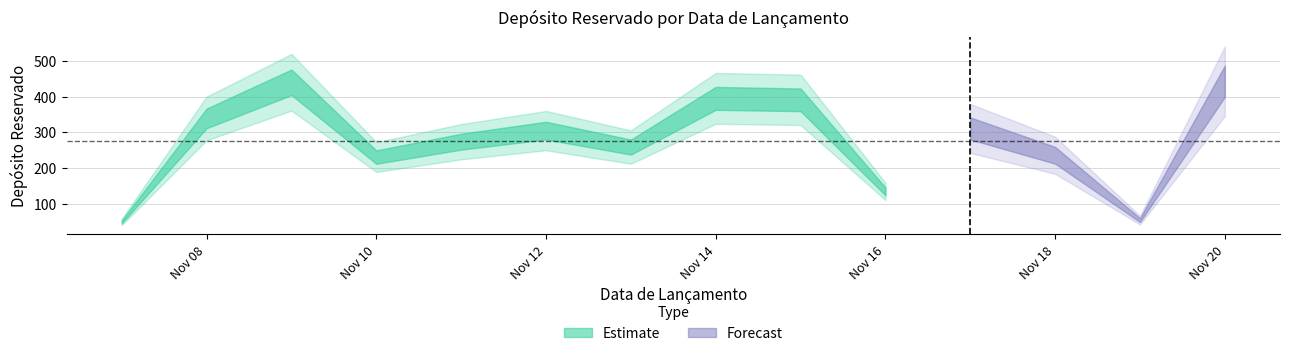

At which label does the data first exceed 305?

2024-11-08